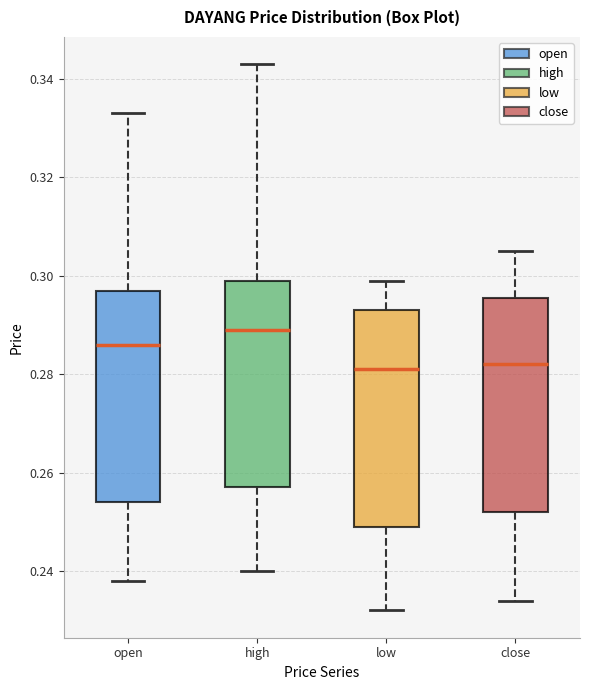

Where is the upper edge of the box for close on the y-axis? The values are not printed on the chart, so give them approximately, as read against the axis.

0.296